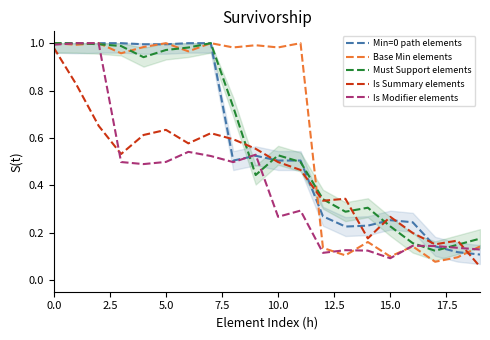

What is the value of the Is Summary elements point at the 2nd from the left?

0.8